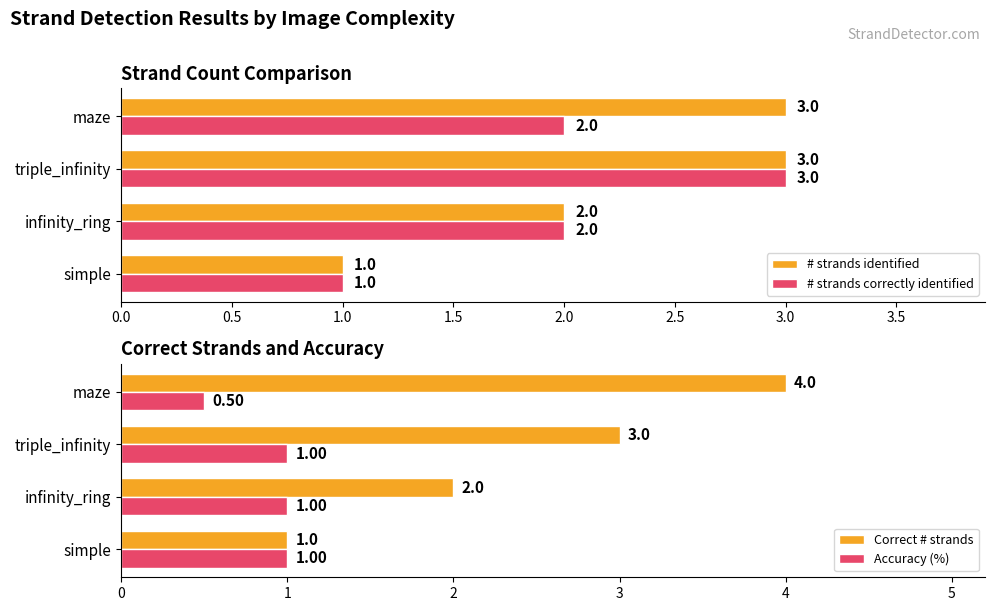

Which category has the lowest value in the # strands identified series?

simple